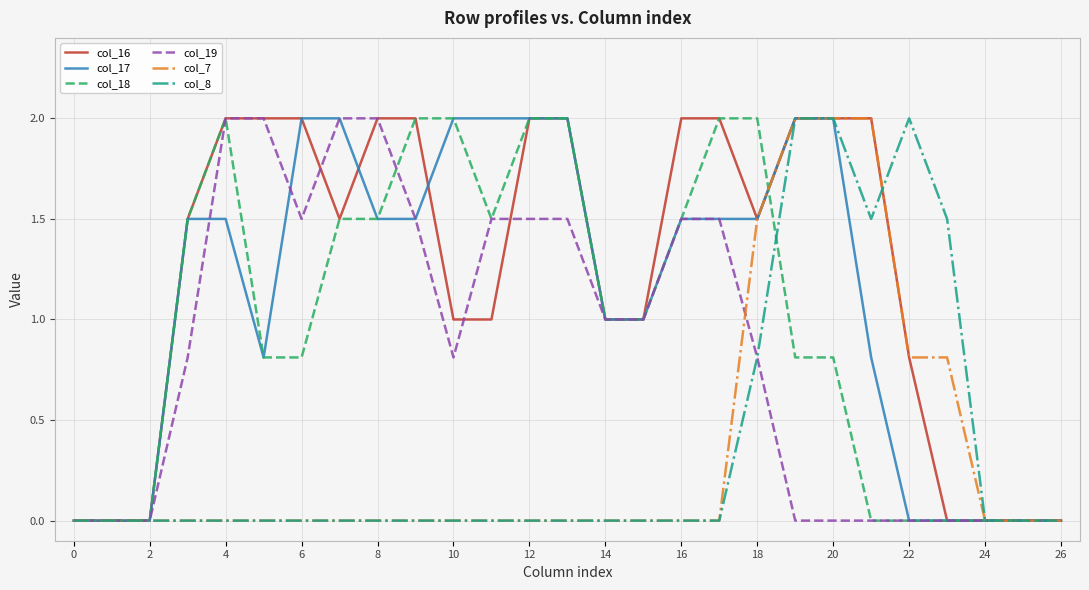

Which series has the largest total across all categories?

col_16